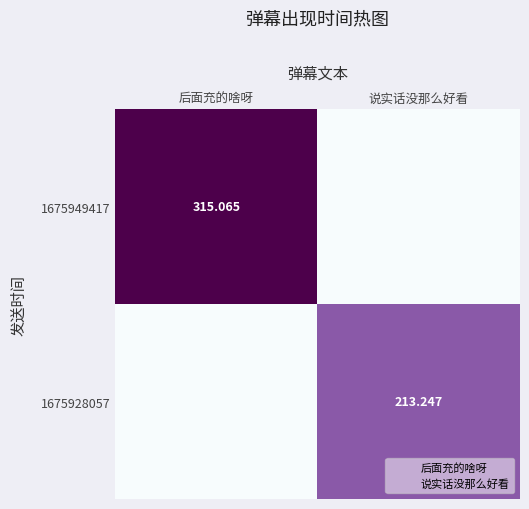

Is it true that 1675949417 equals -139.0 at 说实话没那么好看?

False